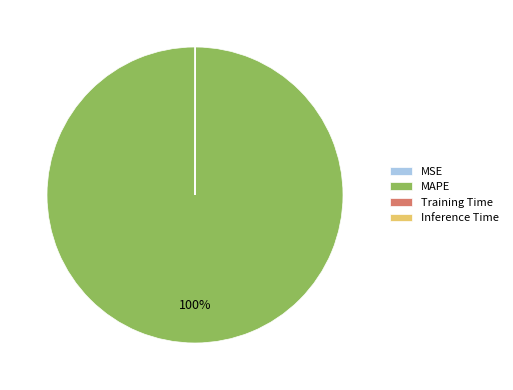

What is the majority slice?

MAPE